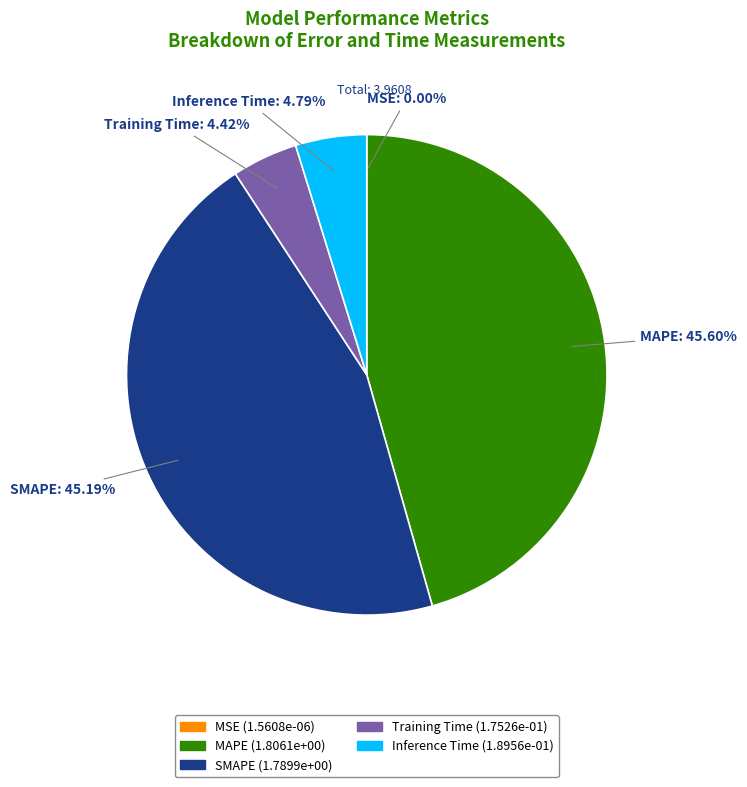

Combined, do SMAPE and MAPE account for over 50%?

Yes